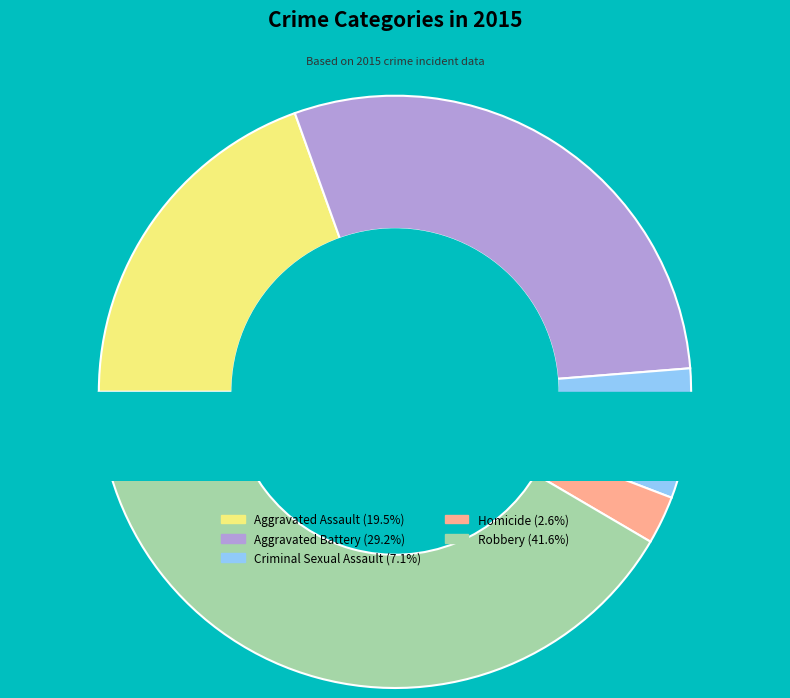

The Robbery slice represents 47% of the pie. True or false?

False